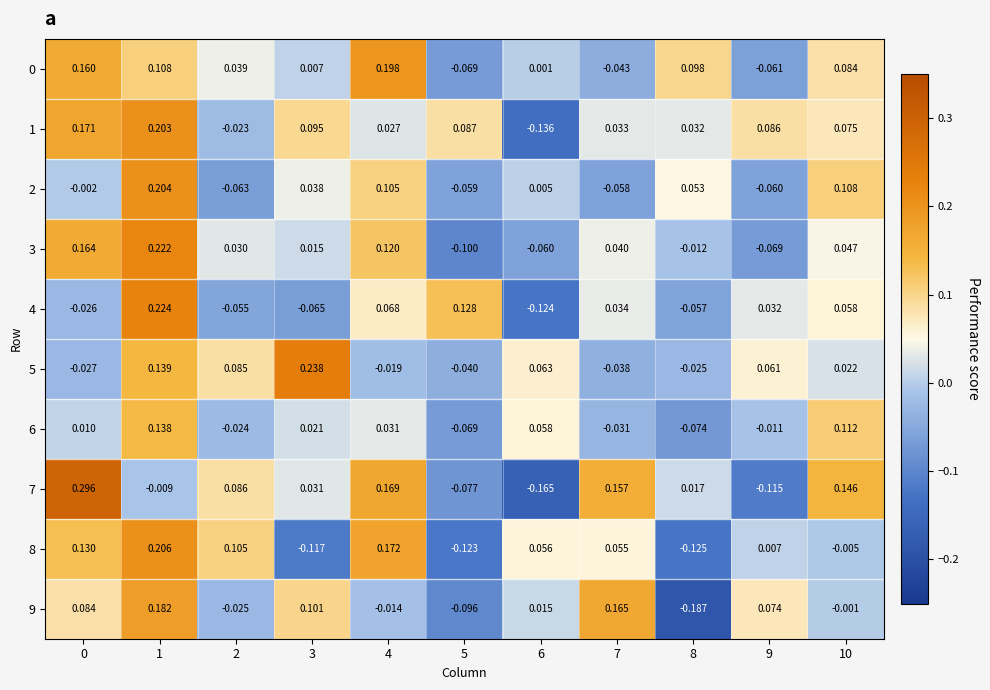

Count the number of data series in this chart.

10